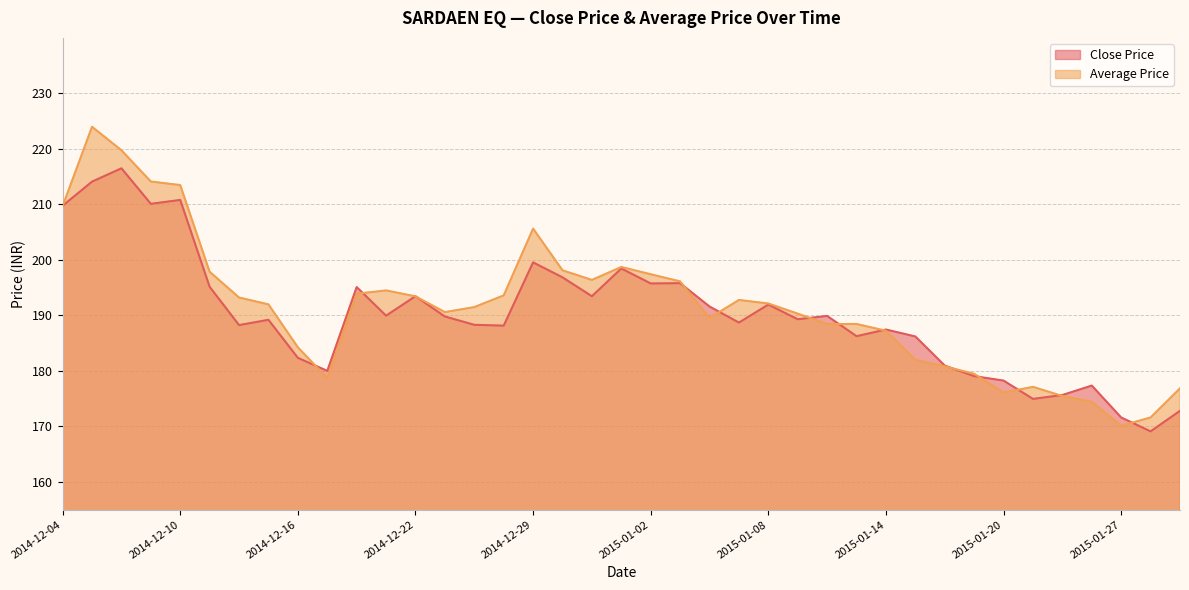

What is the total value across all series at 2015-01-23?

351.8